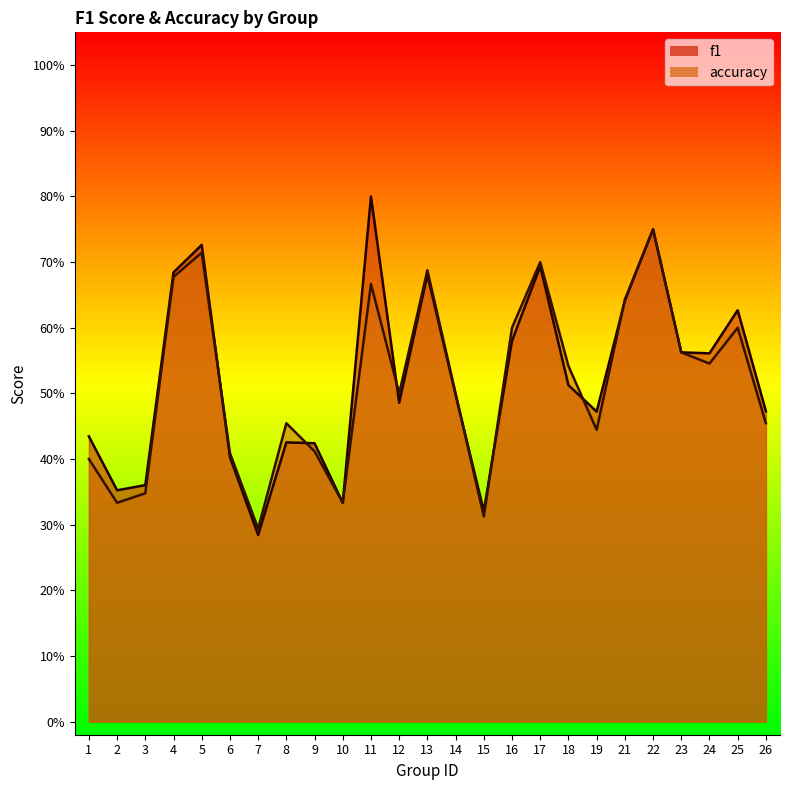

What is the sum of the f1 values at 7 and 24?

0.8